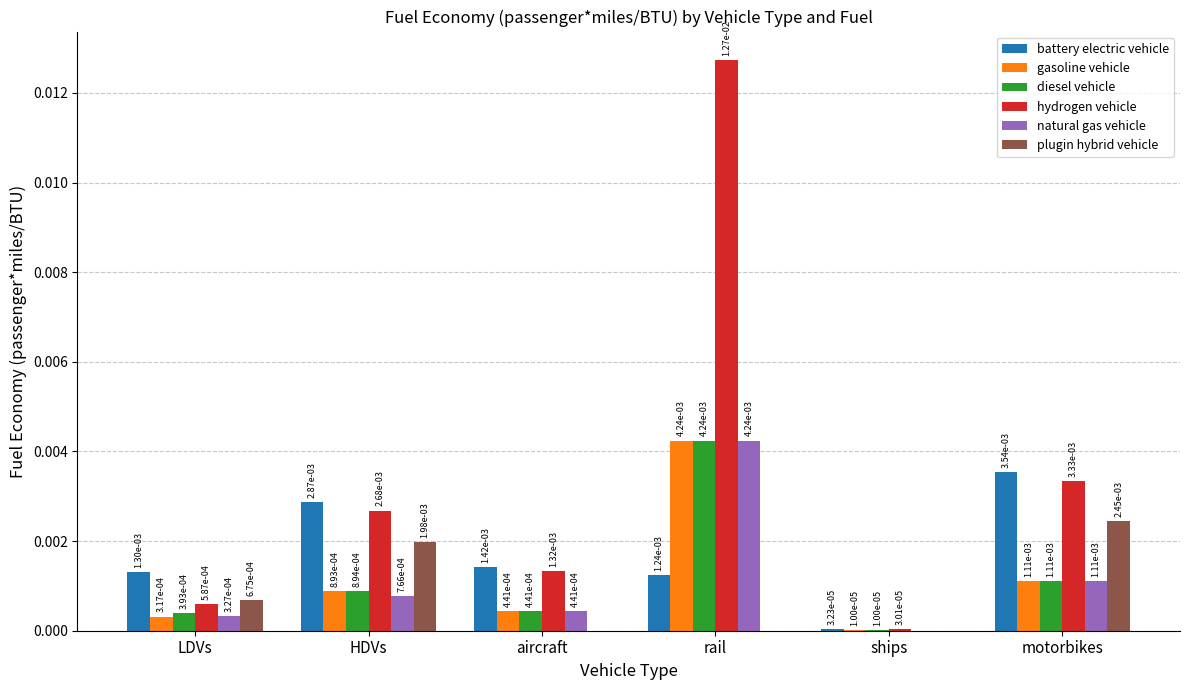

Which label corresponds to the largest value in the chart?

rail